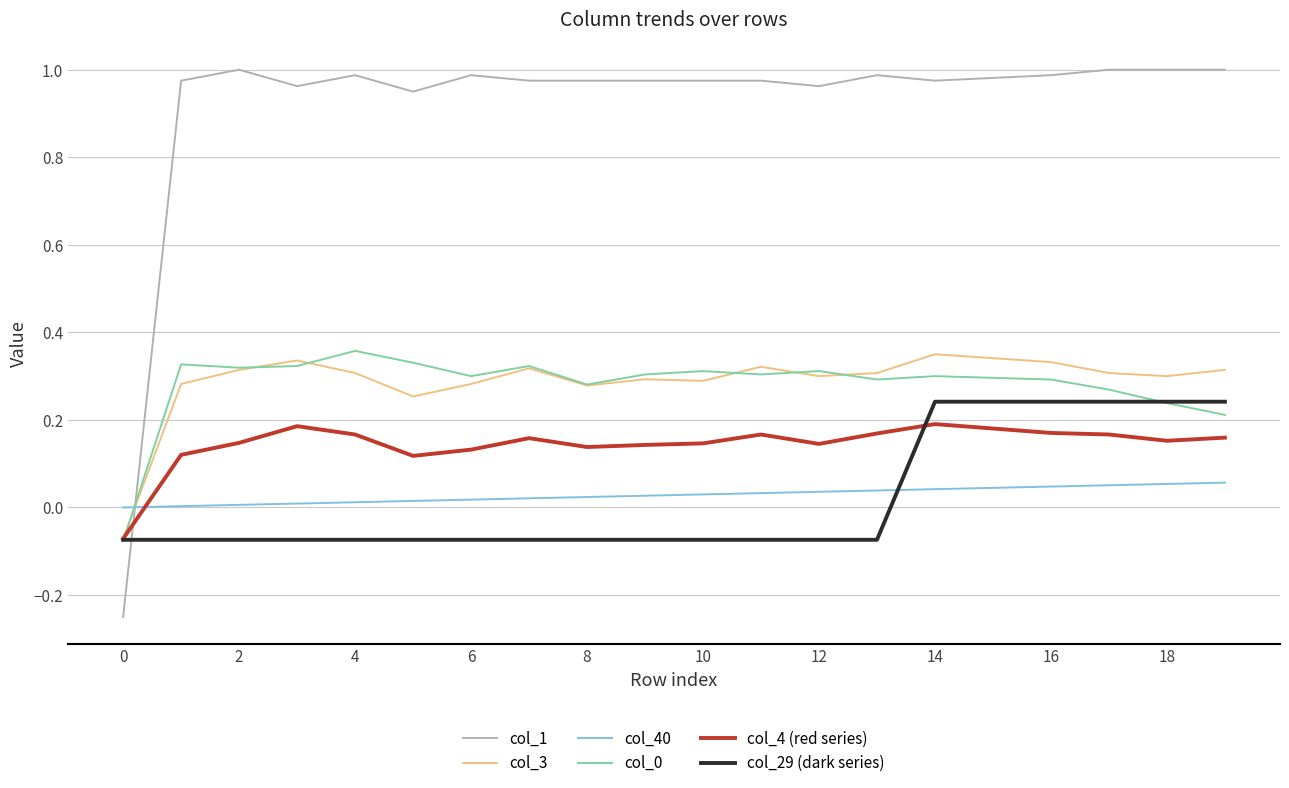

Which series has the widest spread of values?

col_1